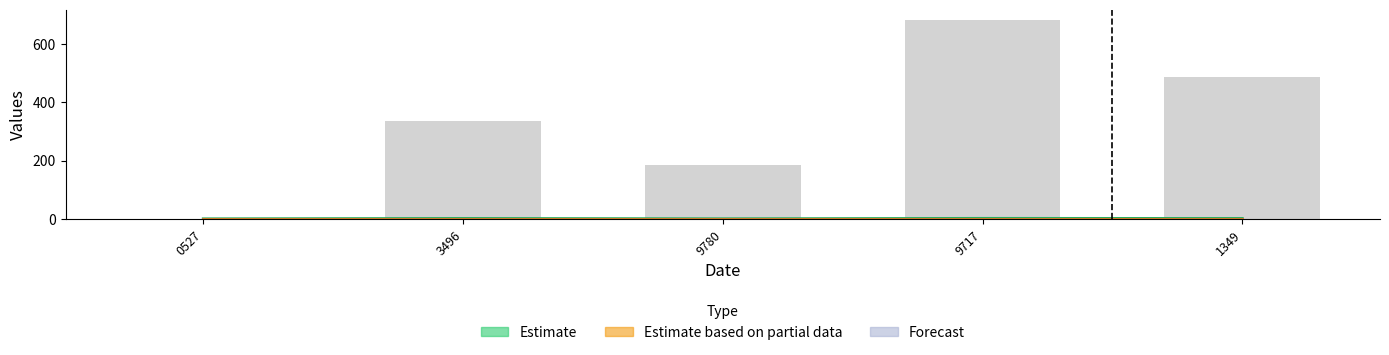

What is the sum of all values?

1692